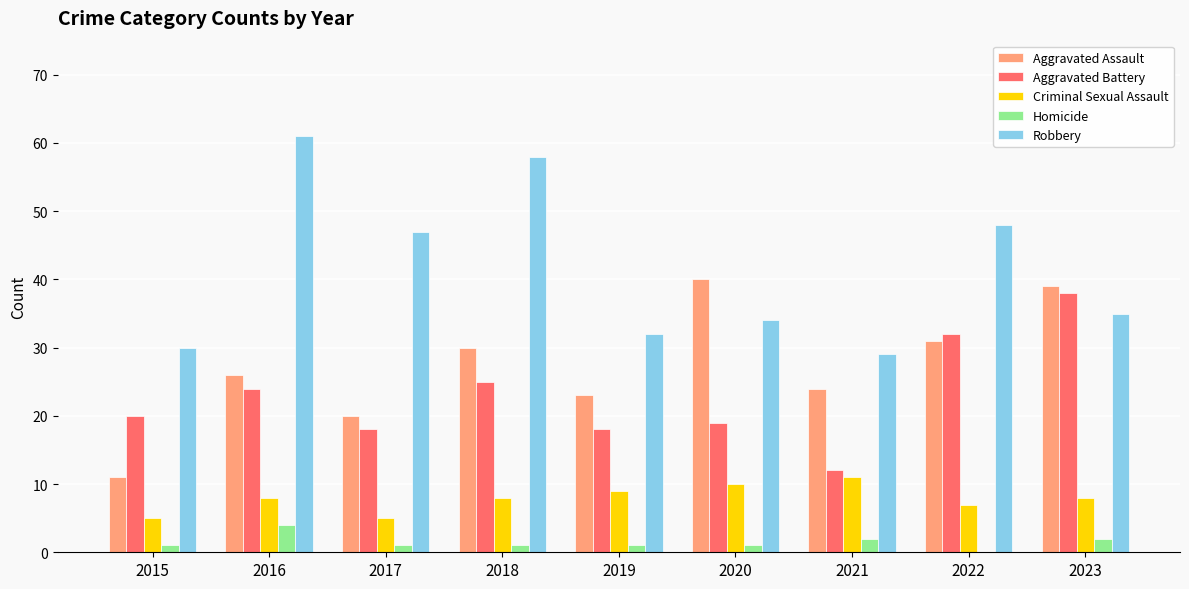

What are all the series names shown in the legend?

Aggravated Assault, Aggravated Battery, Criminal Sexual Assault, Homicide, Robbery